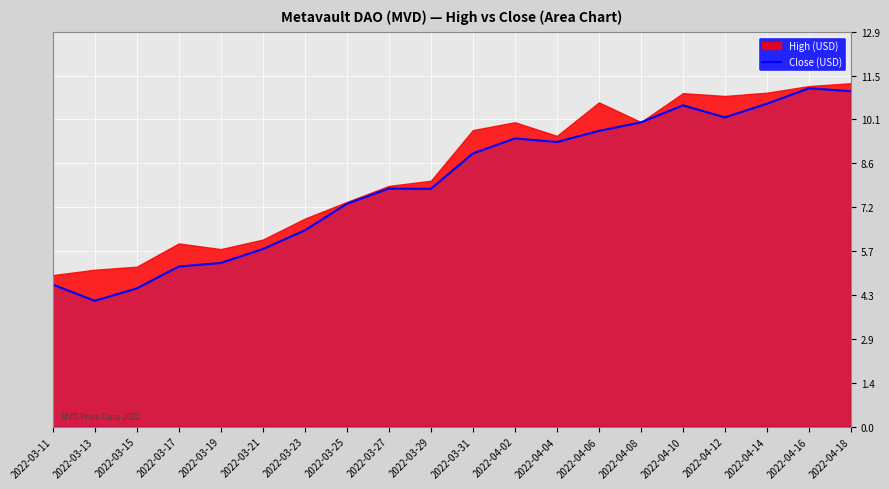

How many points are higher than both their immediate neighbors (excluding endpoints)?

4